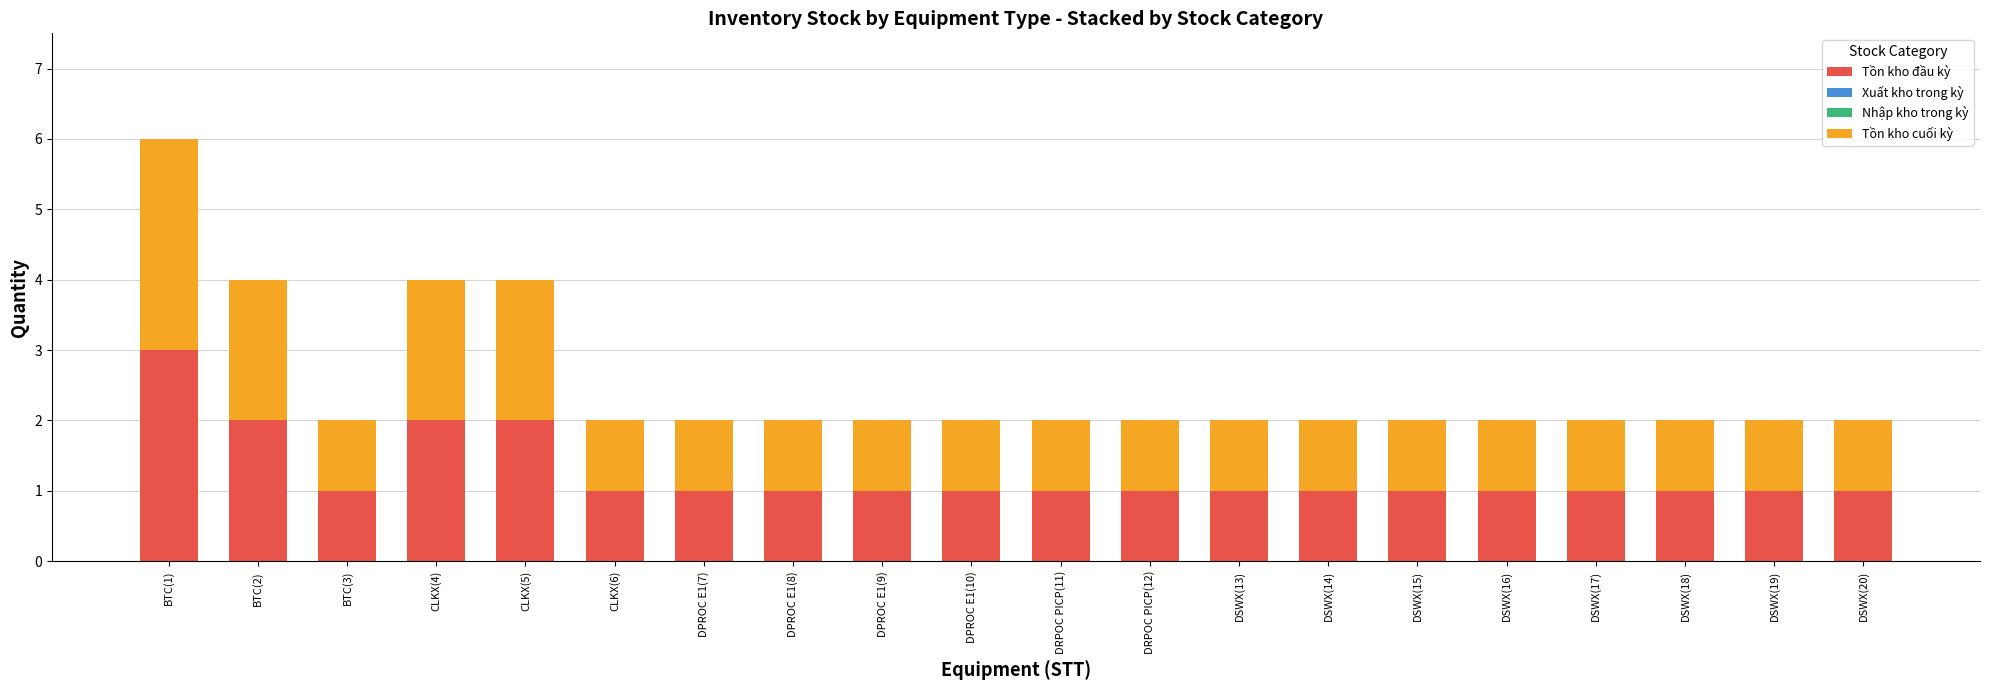

How many series are shown in this chart?

2